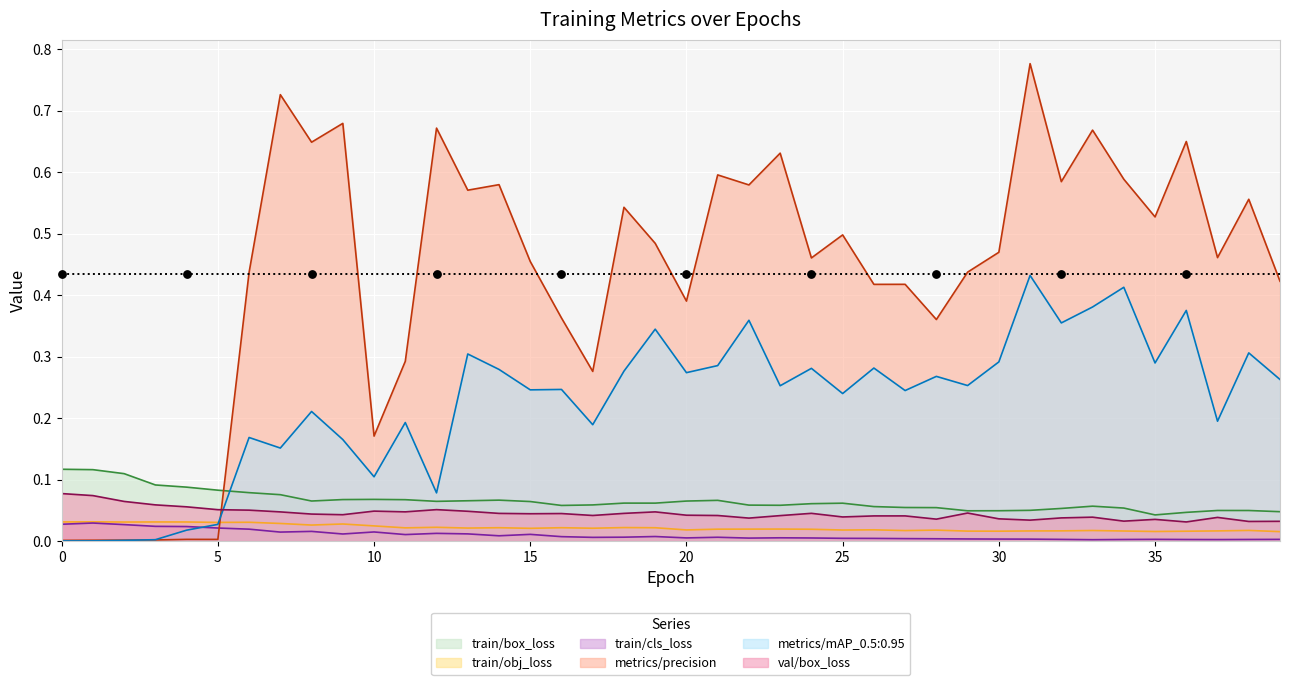

What is the total value across all series at 0?

0.3